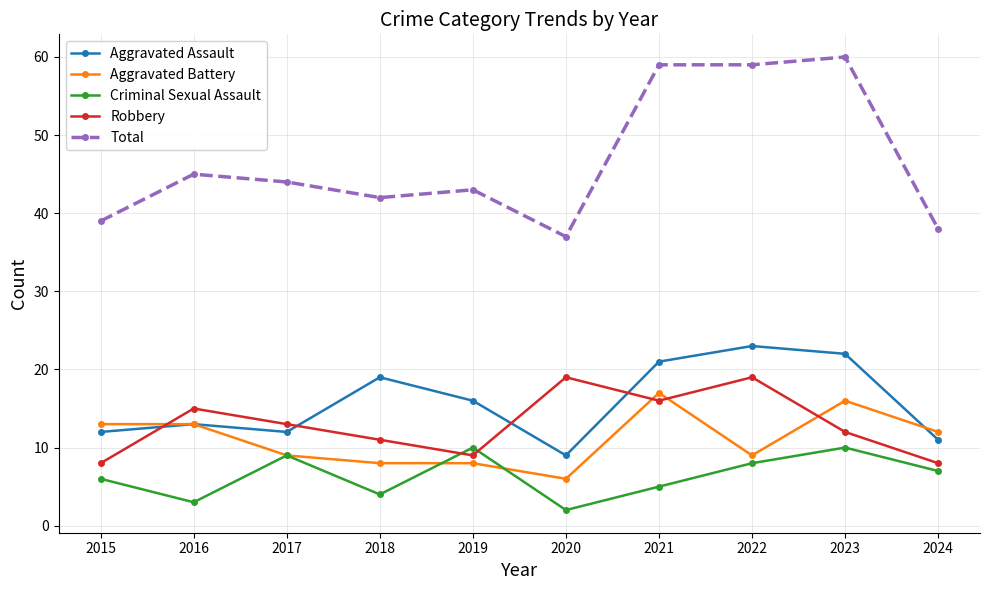

What is the minimum value shown in the chart?

2